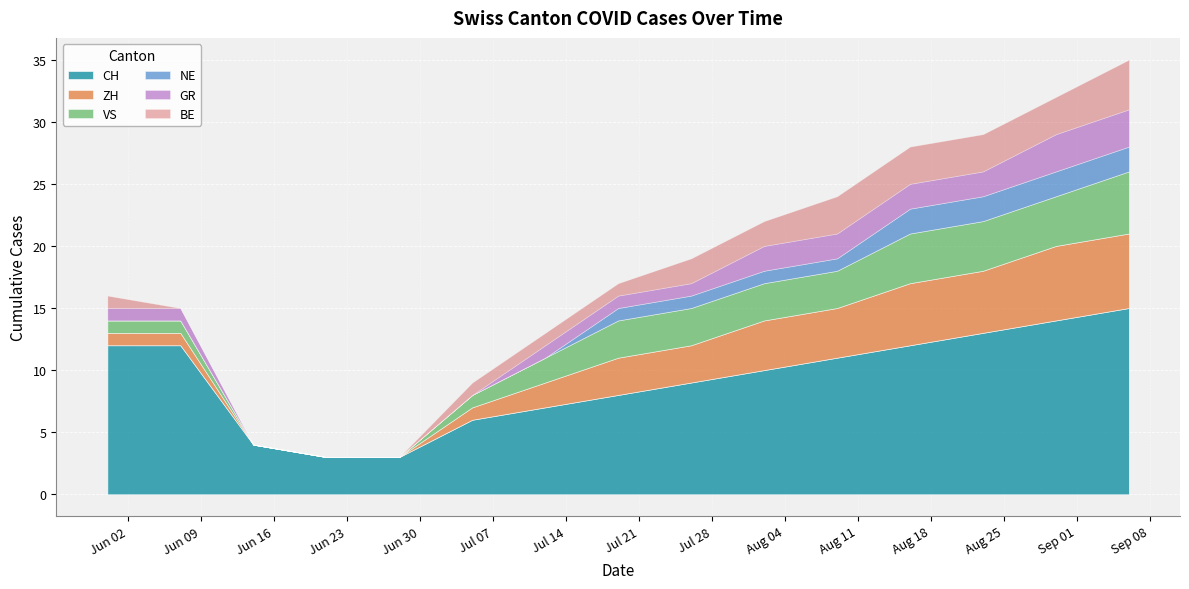

At which label does ZH reach its peak?

2020-08-30